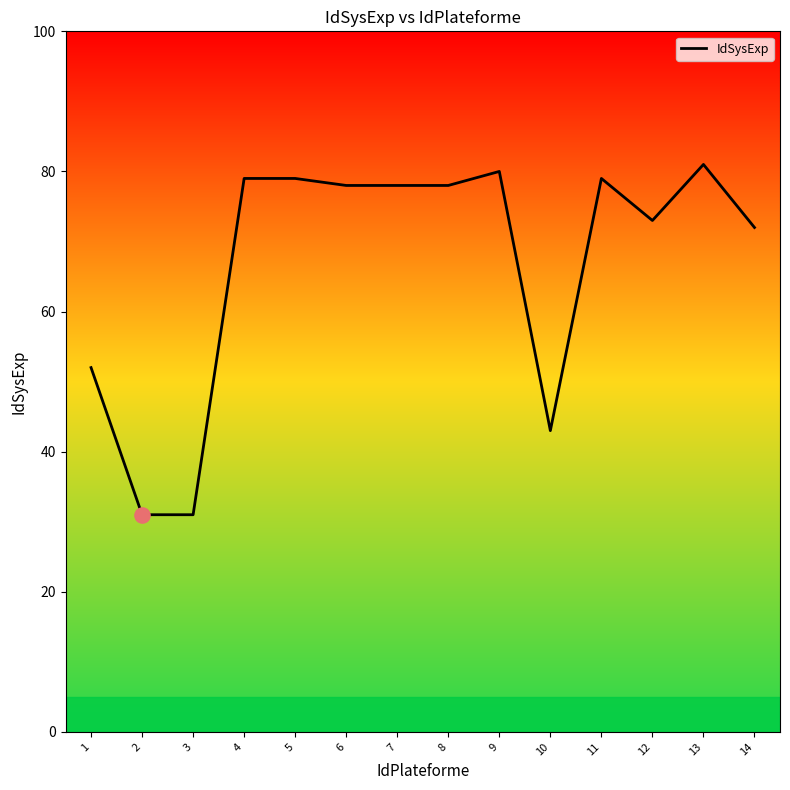

What is the change in value from 3 to 13?

+50